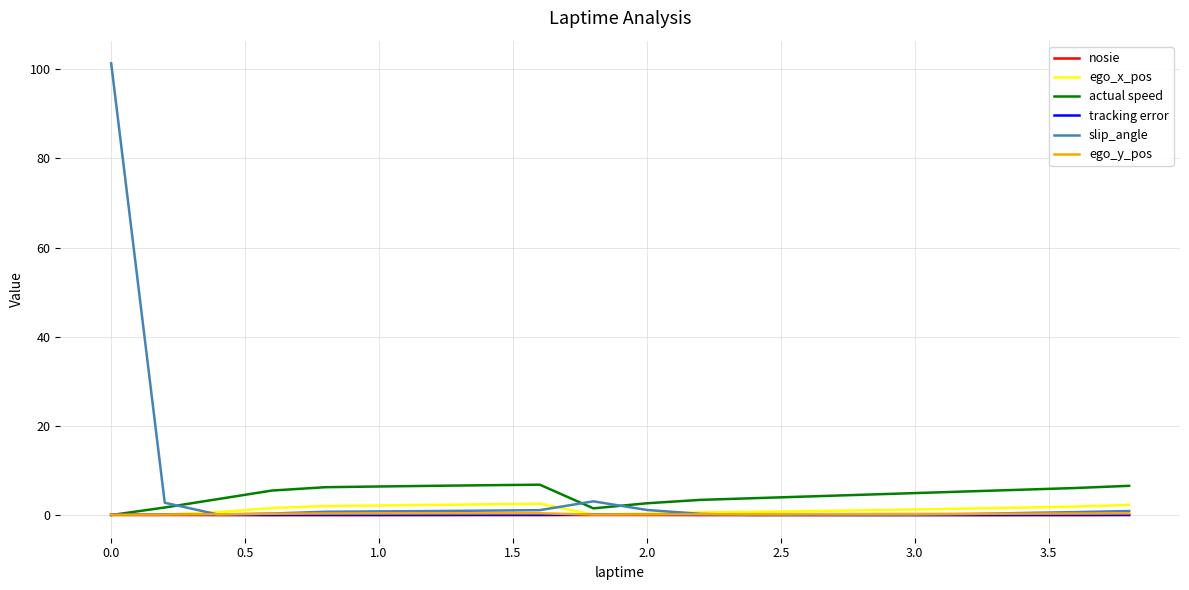

Count the number of categories in the chart.

20